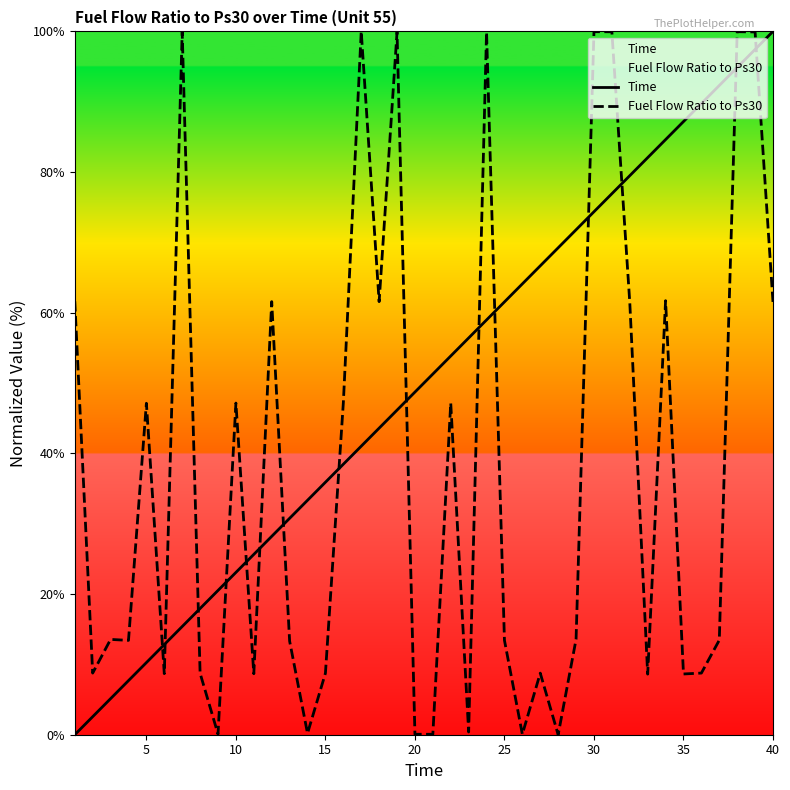

Which category has the highest value in the Time series?

40